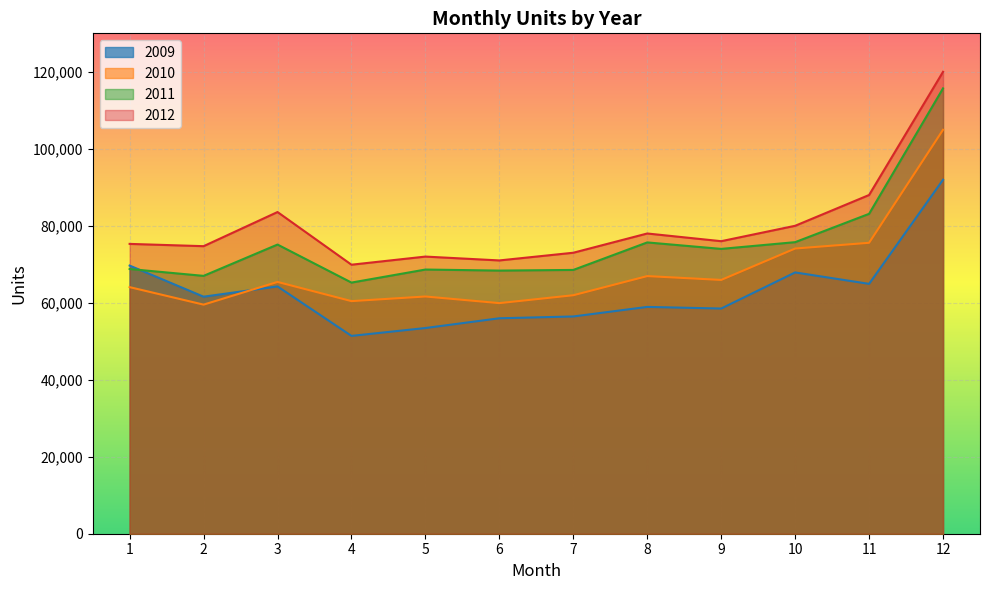

How many lines are shown in the chart?

4